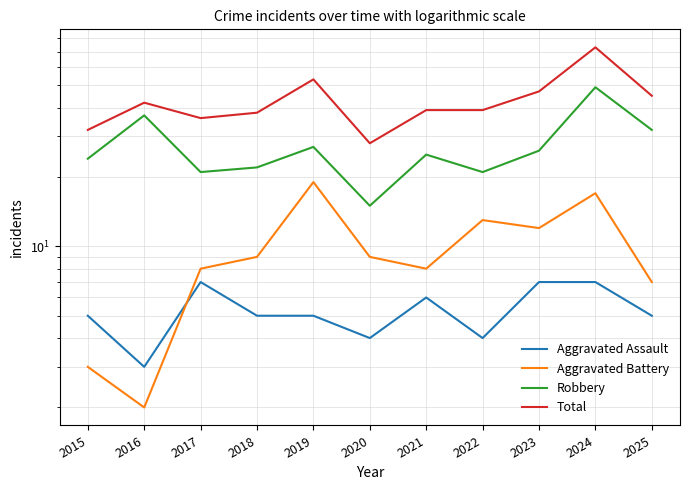

What is the value of the Aggravated Assault point at the 2nd from the left?

3